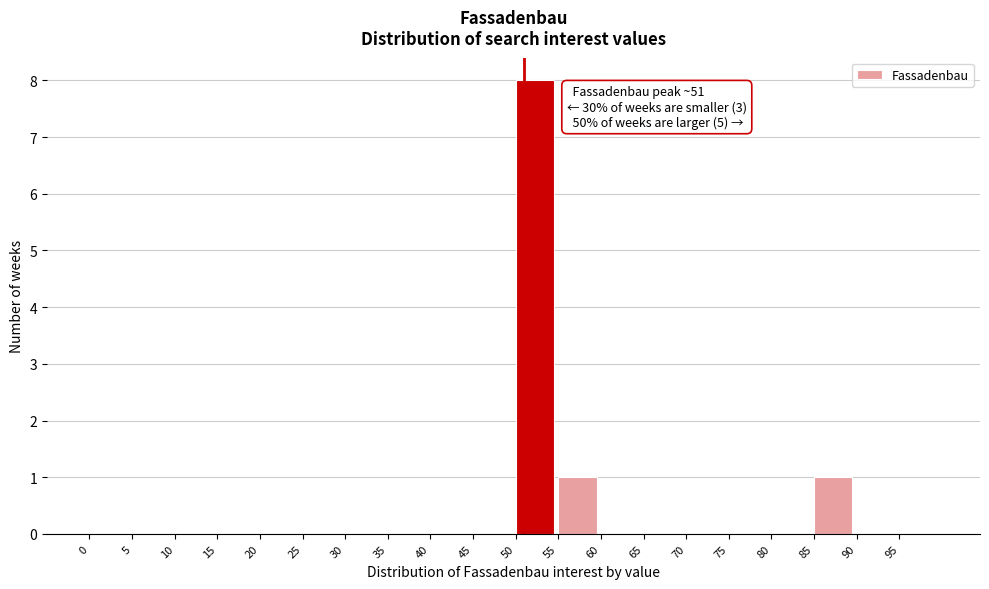

Which range on the x-axis has the tallest bar?

50 to 55